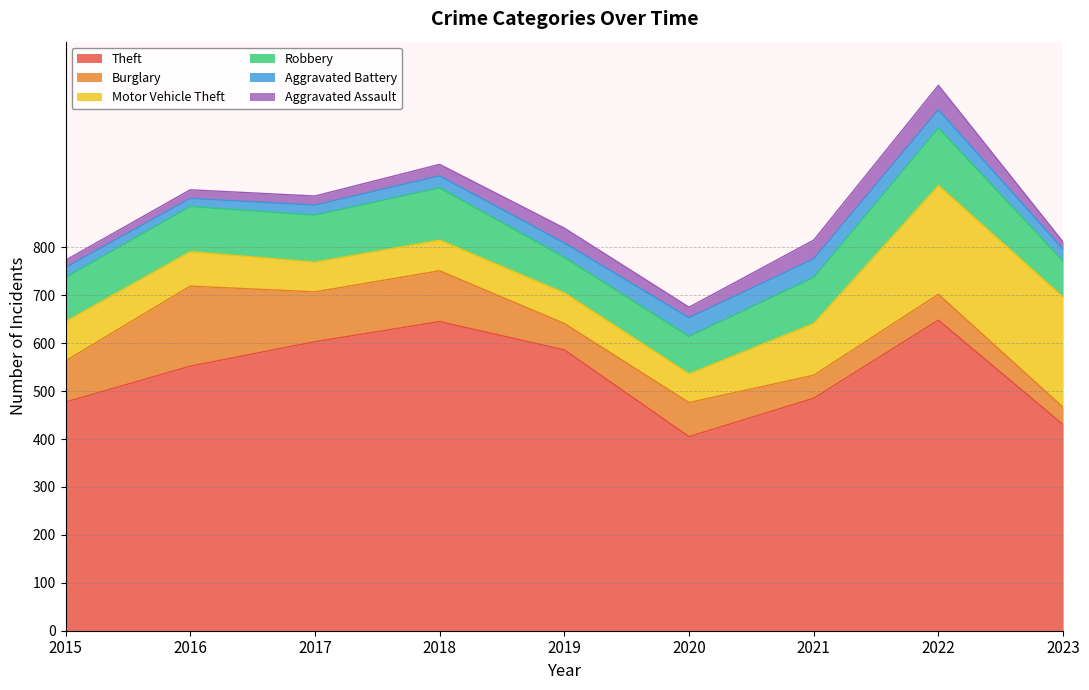

What is the sum of all Aggravated Battery values?

255